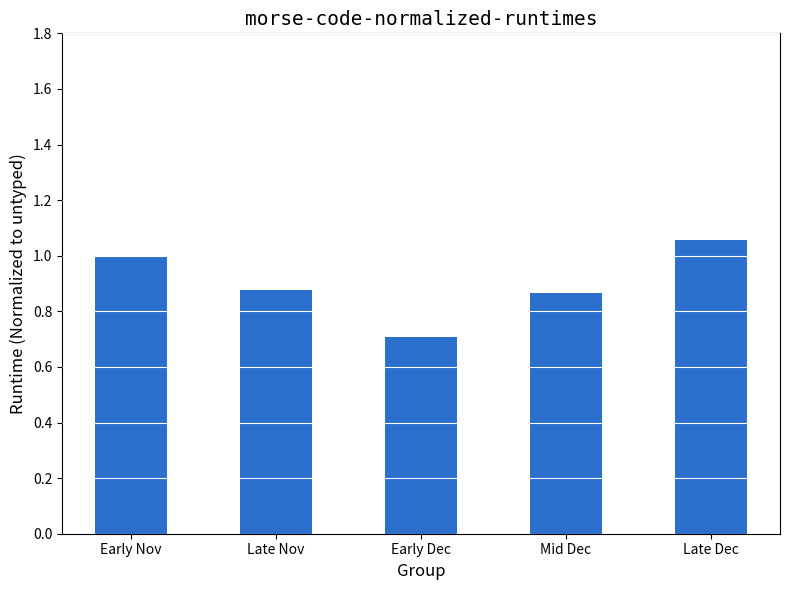

Which has a higher value, Early Nov or Early Dec?

Early Nov